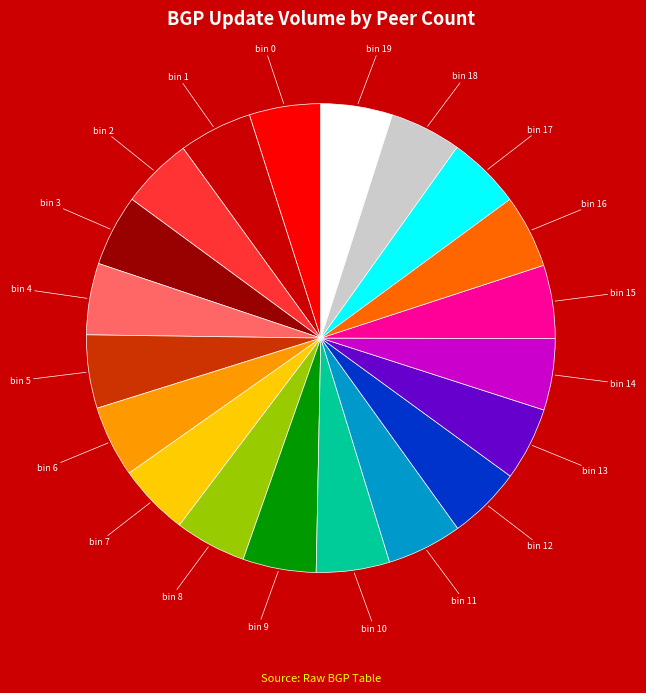

Is there a majority slice in this chart?

No